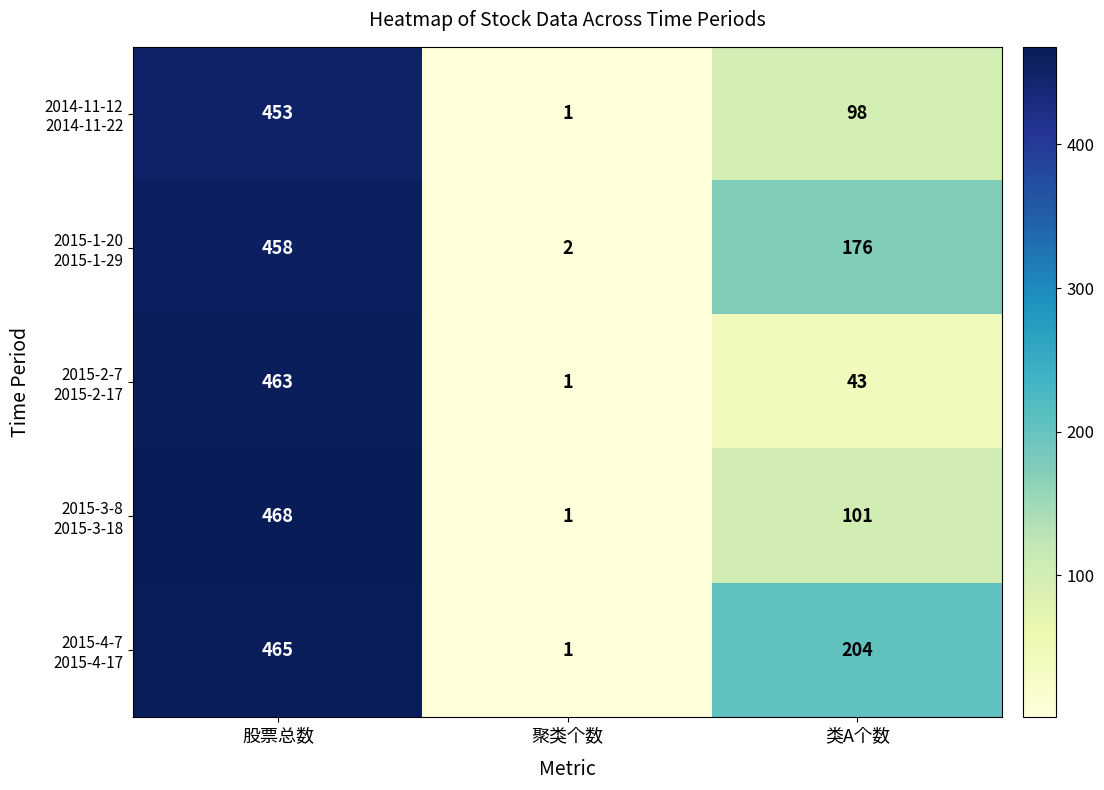

At which category is the sum across all series the highest?

股票总数